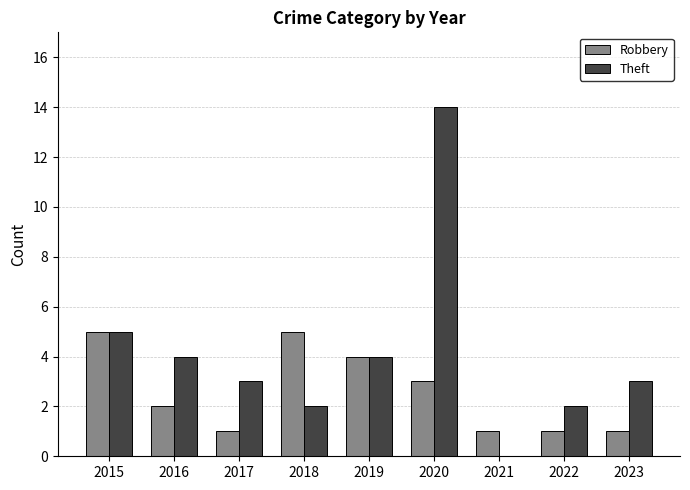

How many Robbery values are between 1 and 4?

7